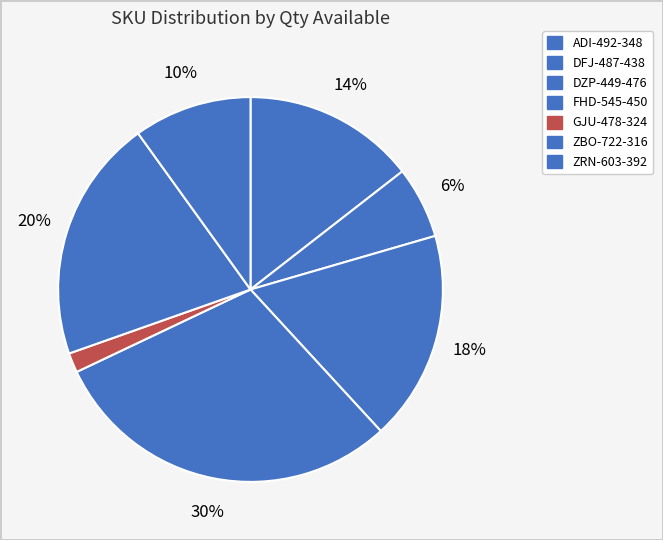

To the nearest percent, what portion does DZP-449-476 represent?

18%